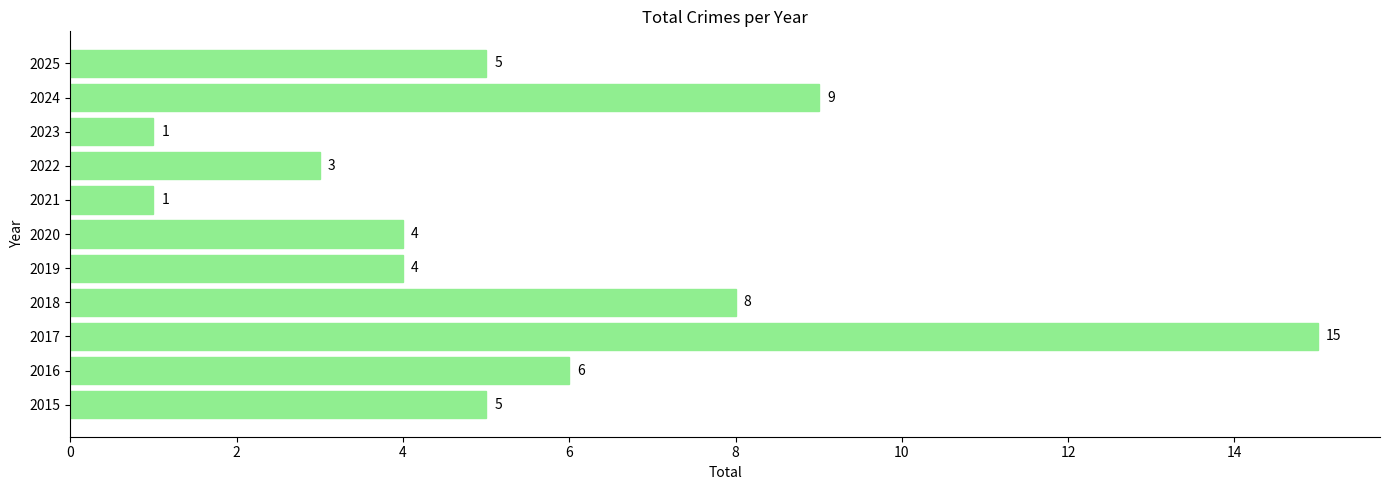

What is the difference between the second highest and second lowest values?

8